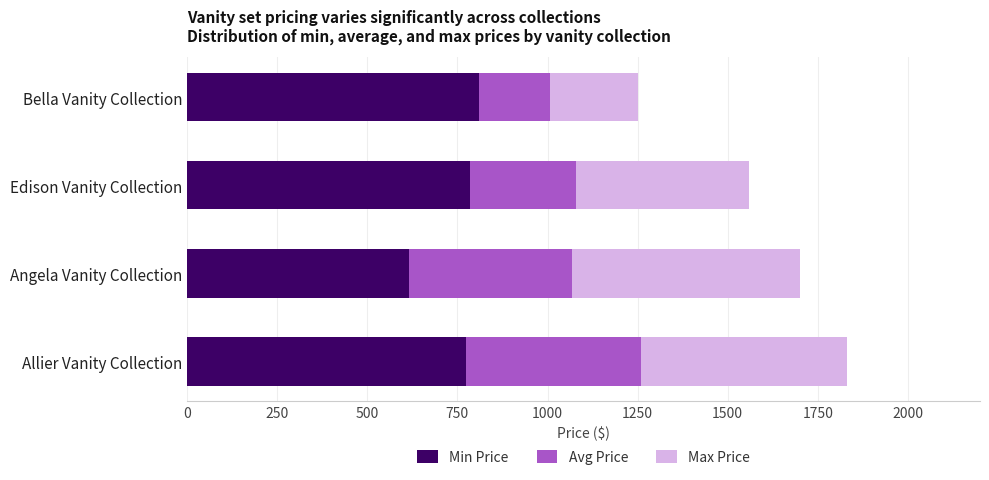

The Min Price series shows 853 at Angela Vanity Collection. True or false?

False